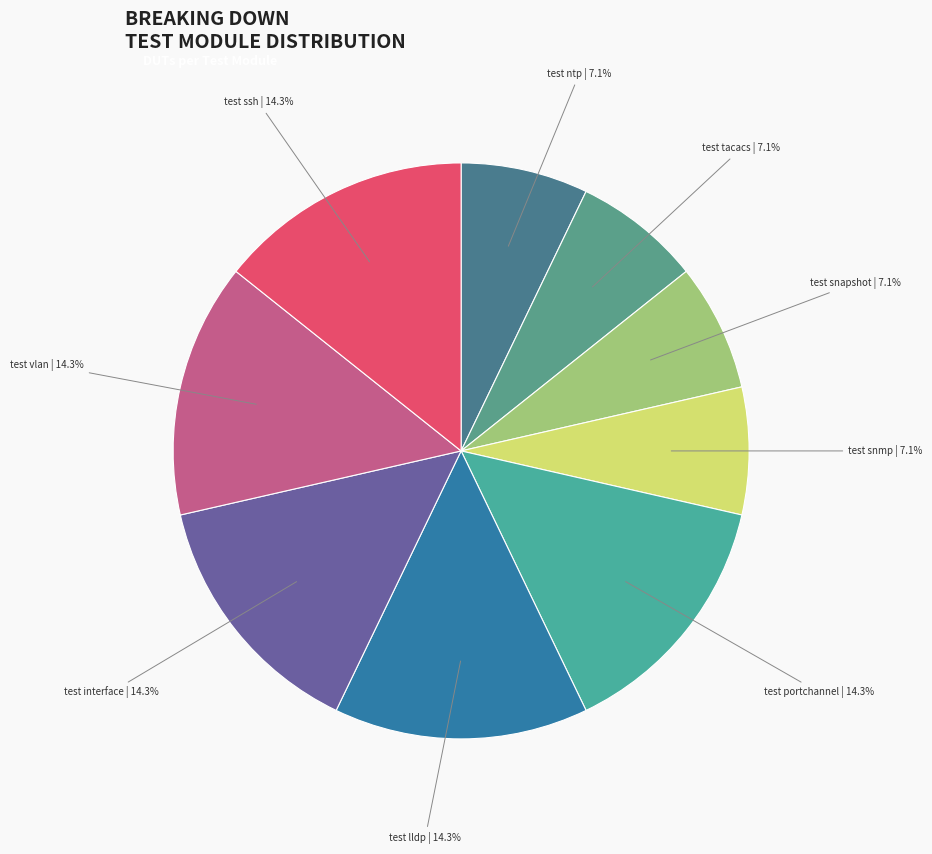

Which slice is the smallest?

system/test_ntp.py